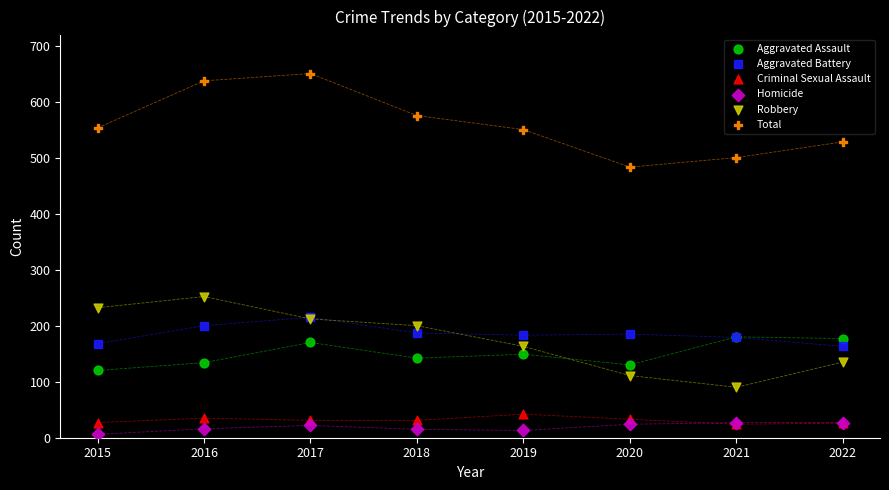

Across all series, what Y value is closest to 328?

252